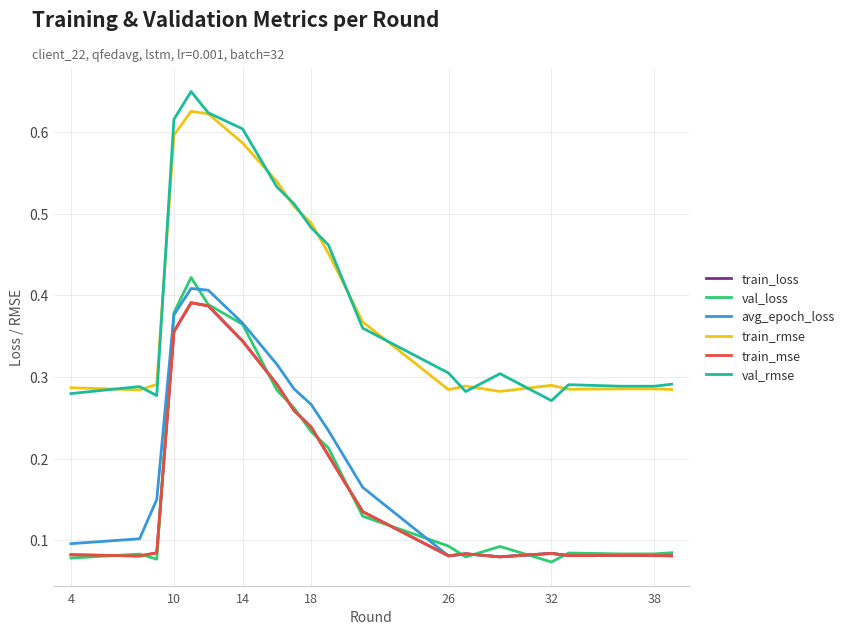

Which series has the largest range (max minus min)?

val_rmse